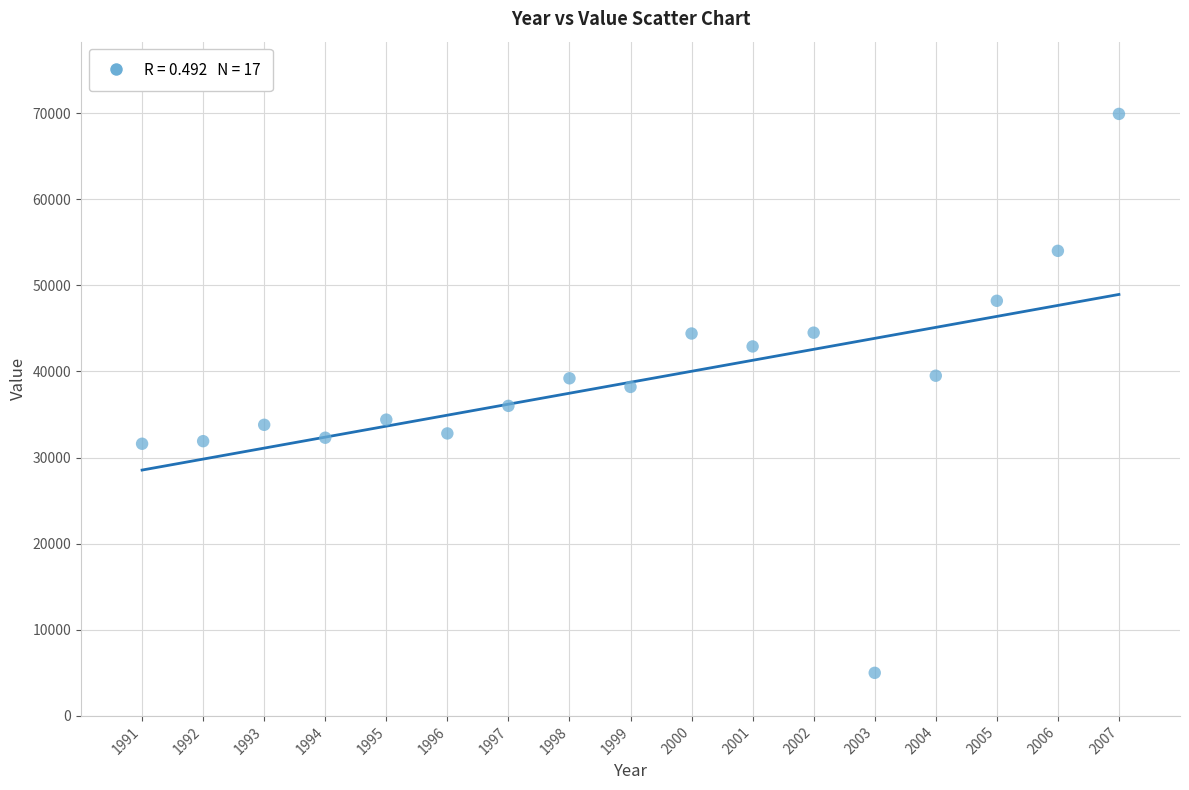

What is the range of Y values (max minus min)?

64900